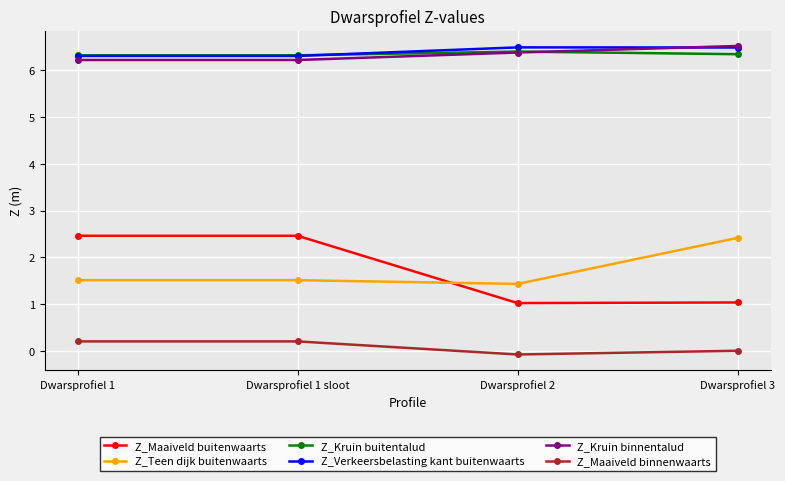

How many series are shown in this chart?

6